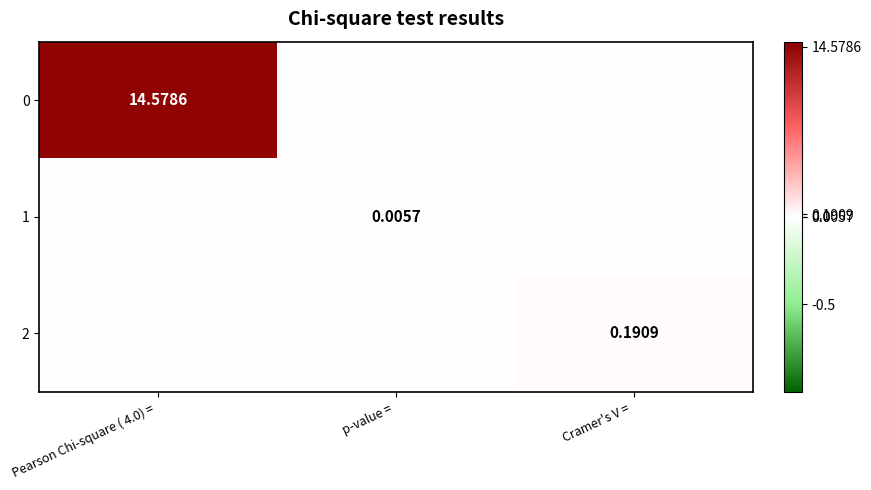

List the labels in order of 0 value, smallest first.

p-value =, Cramer's V =, Pearson Chi-square ( 4.0) =